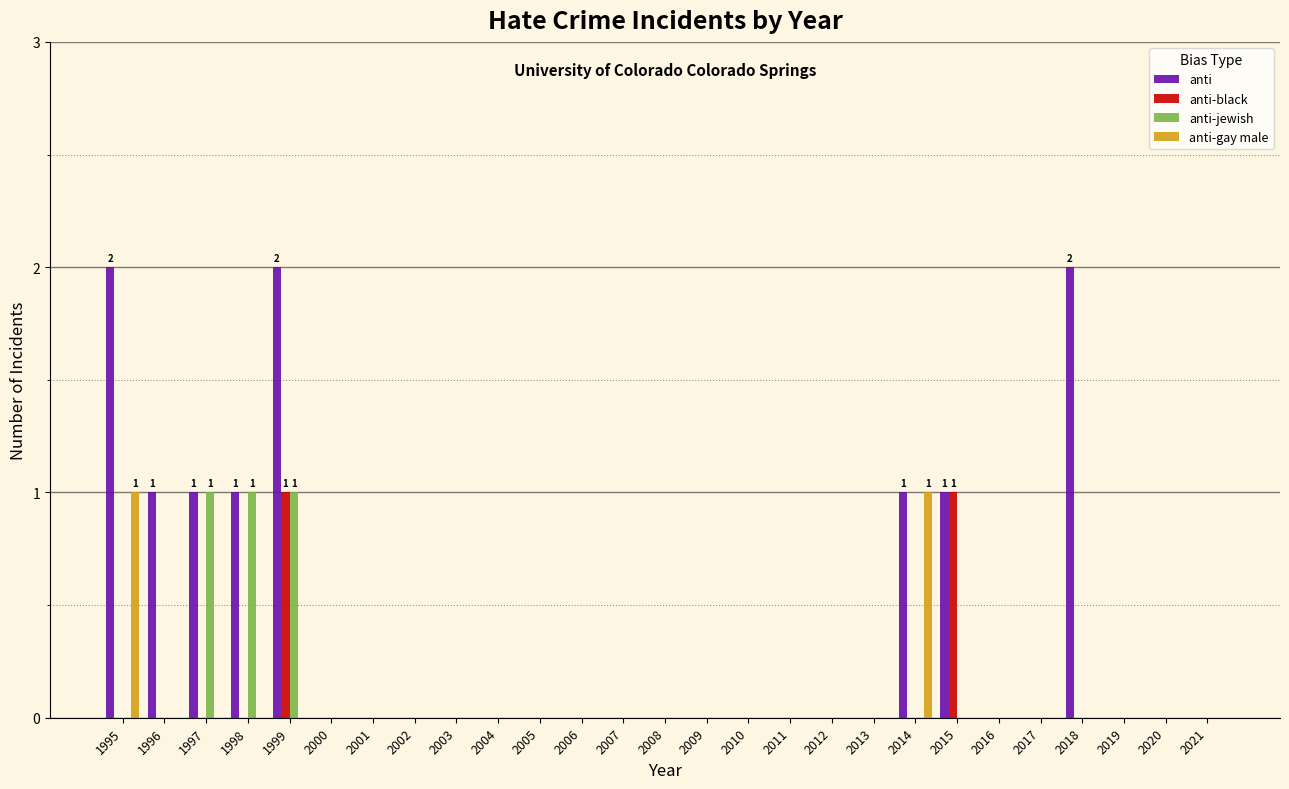

Between 1999 and 2004, which series saw the biggest shift?

anti